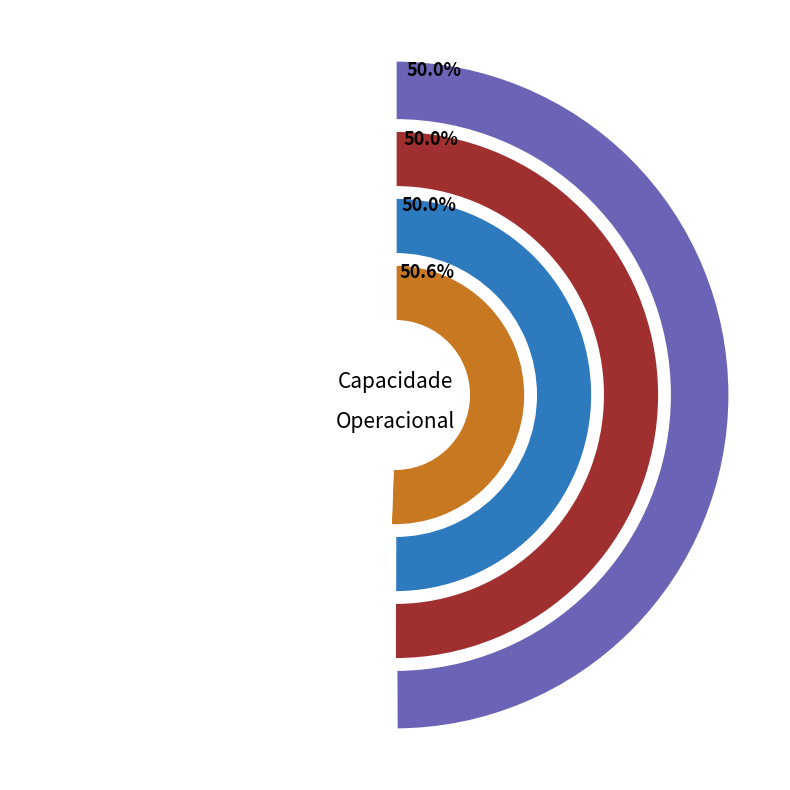

Is there a majority slice in this chart?

No